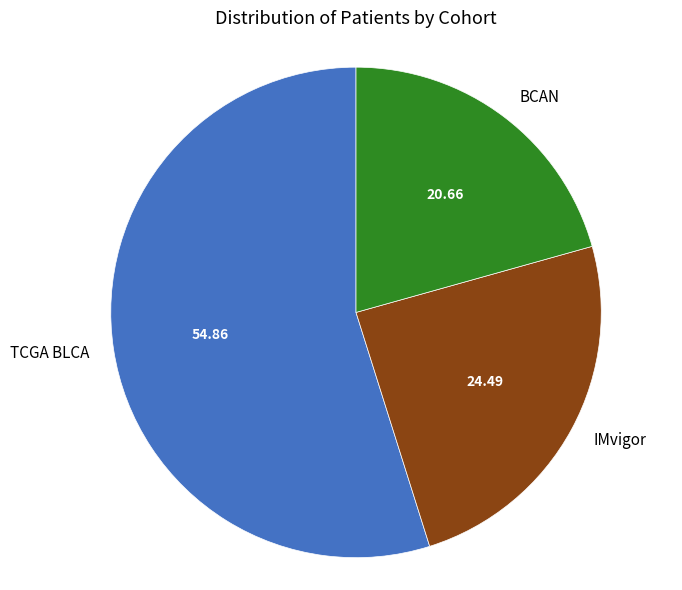

Is there a majority slice in this chart?

Yes